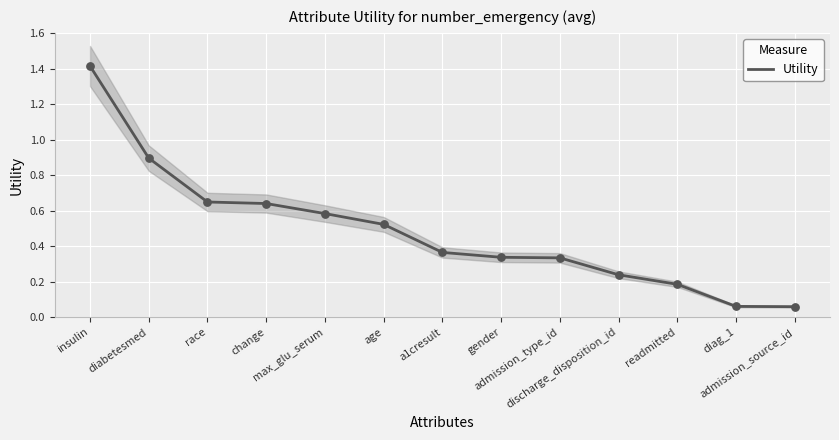

Between gender and insulin, which is larger?

insulin